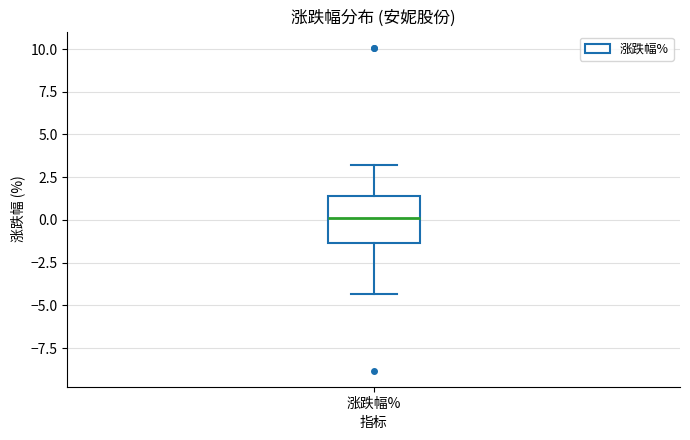

Where does the median line of the box for 涨跌幅% sit on the y-axis? The values are not printed on the chart, so give them approximately, as read against the axis.

0.0